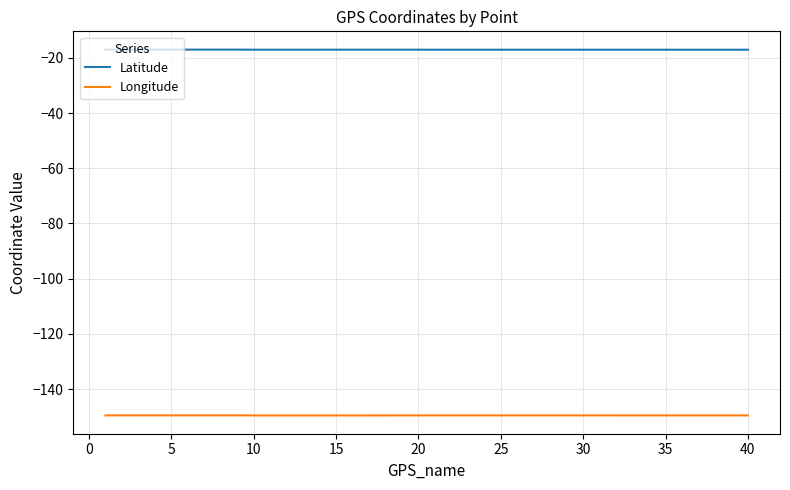

What is the maximum value for Latitude?

-17.0